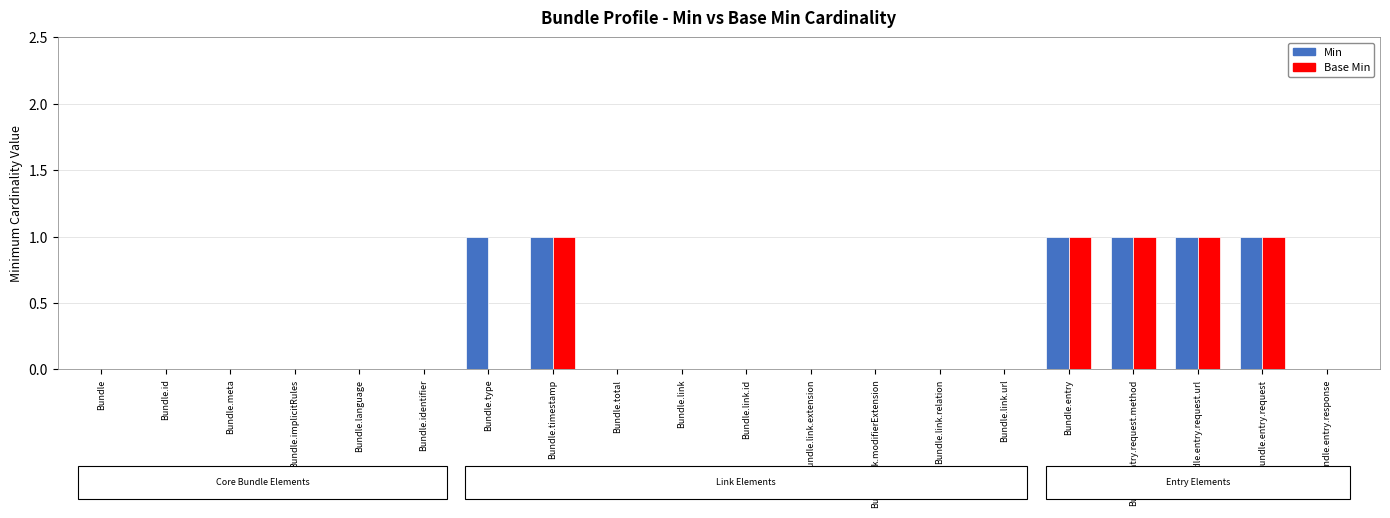

How many Base Min values are between 0 and 1?

20